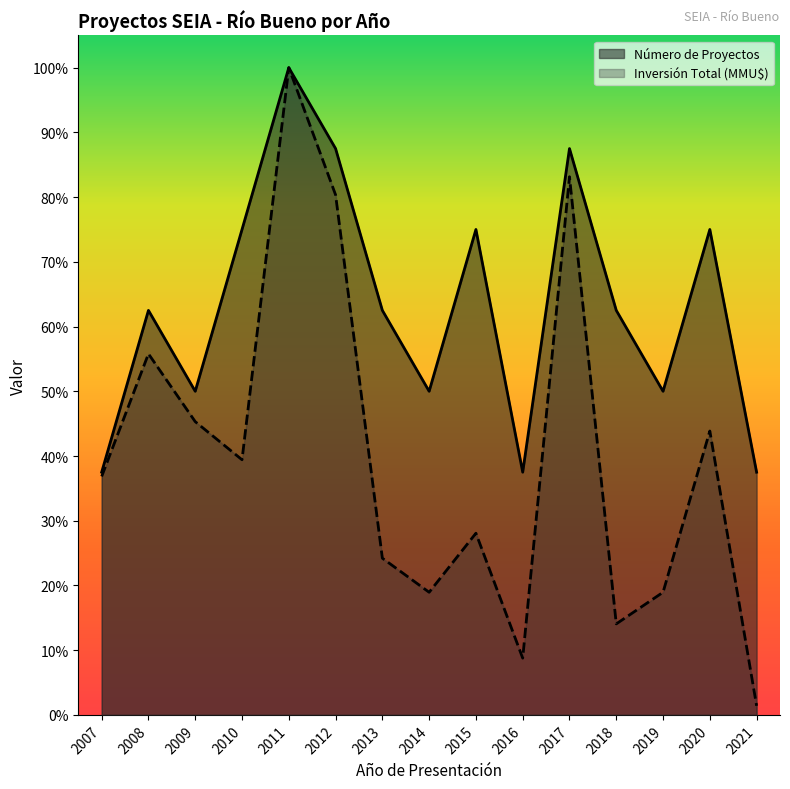

Is it true that Inversión Total (MMU$) equals 0.6 at 2007?

False